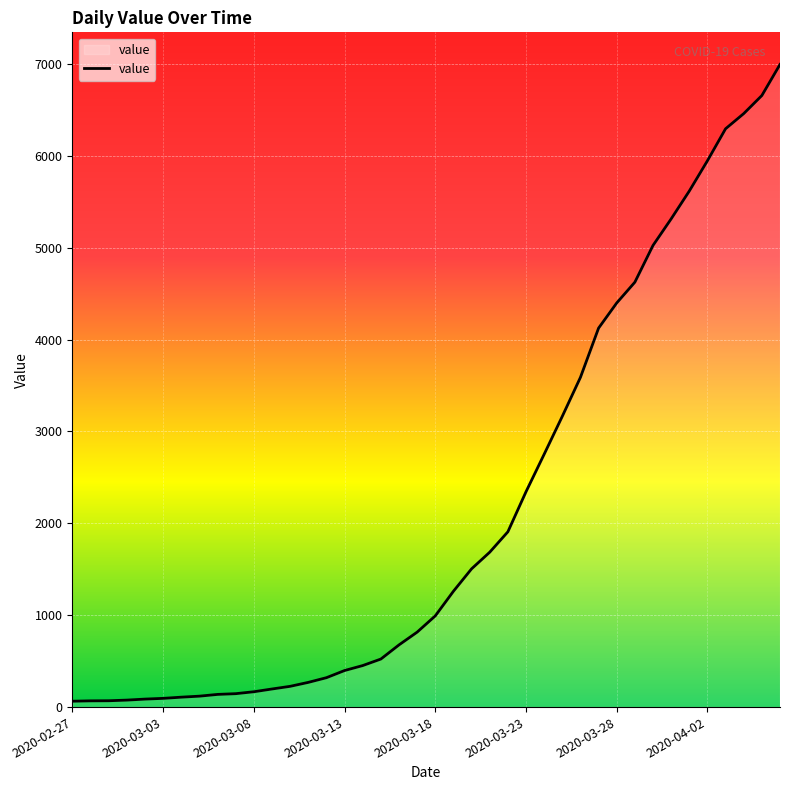

What is the maximum value shown in the chart?

6995